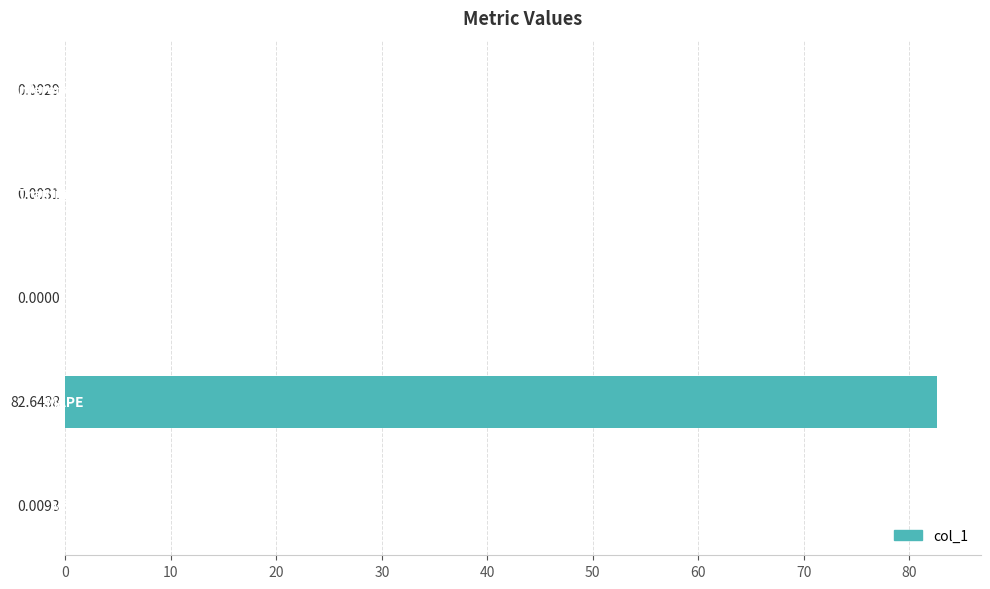

How many categories are shown in the chart?

5